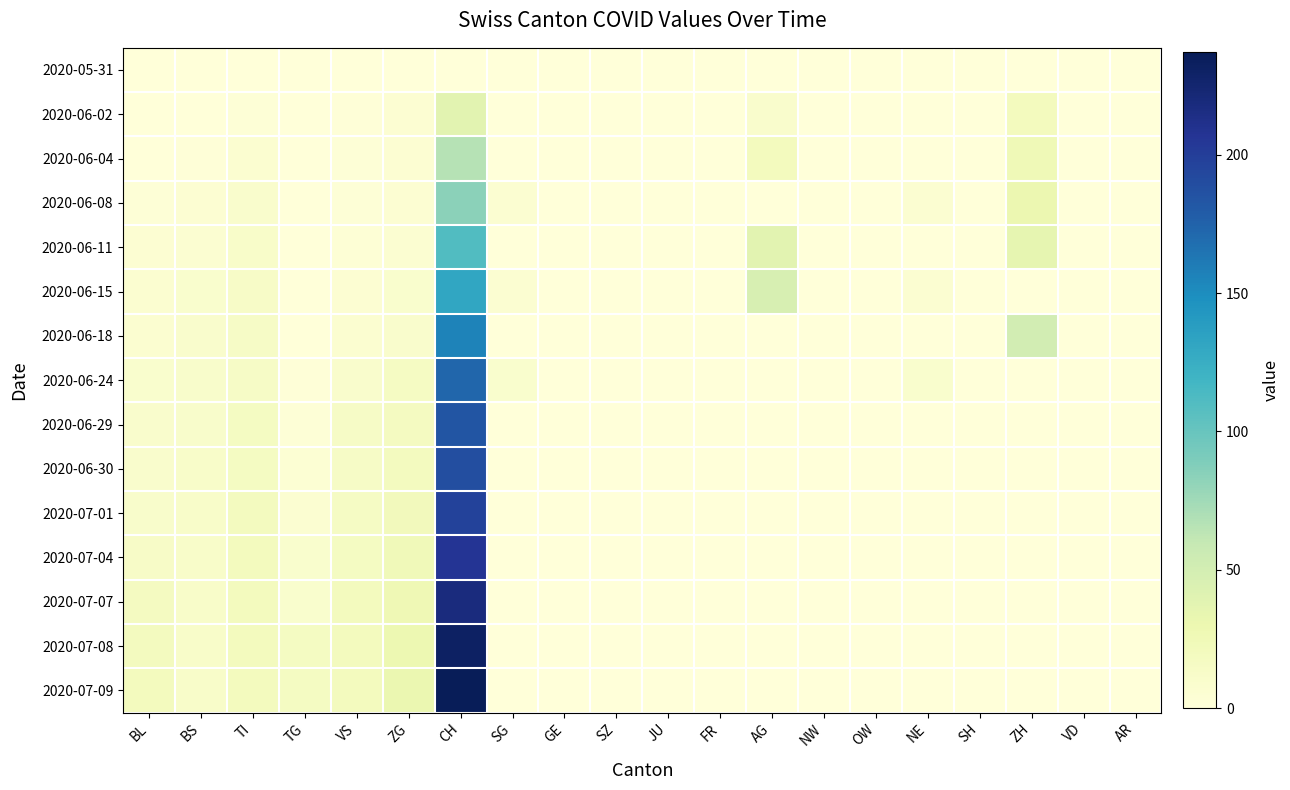

At how many categories does at least one series exceed 193?

1